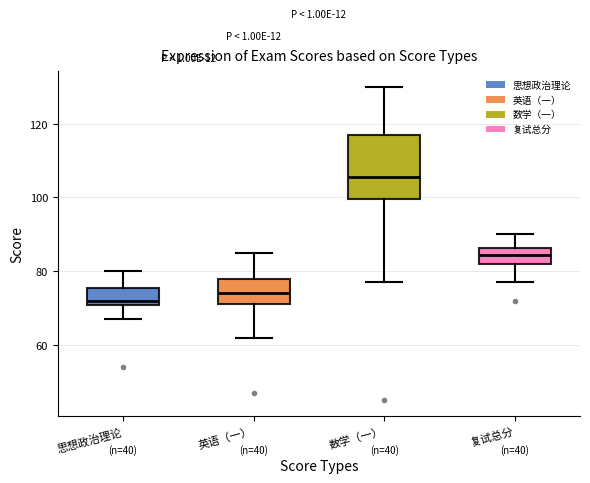

Where does the median line of the box for 数学（一） sit on the y-axis? The values are not printed on the chart, so give them approximately, as read against the axis.

106